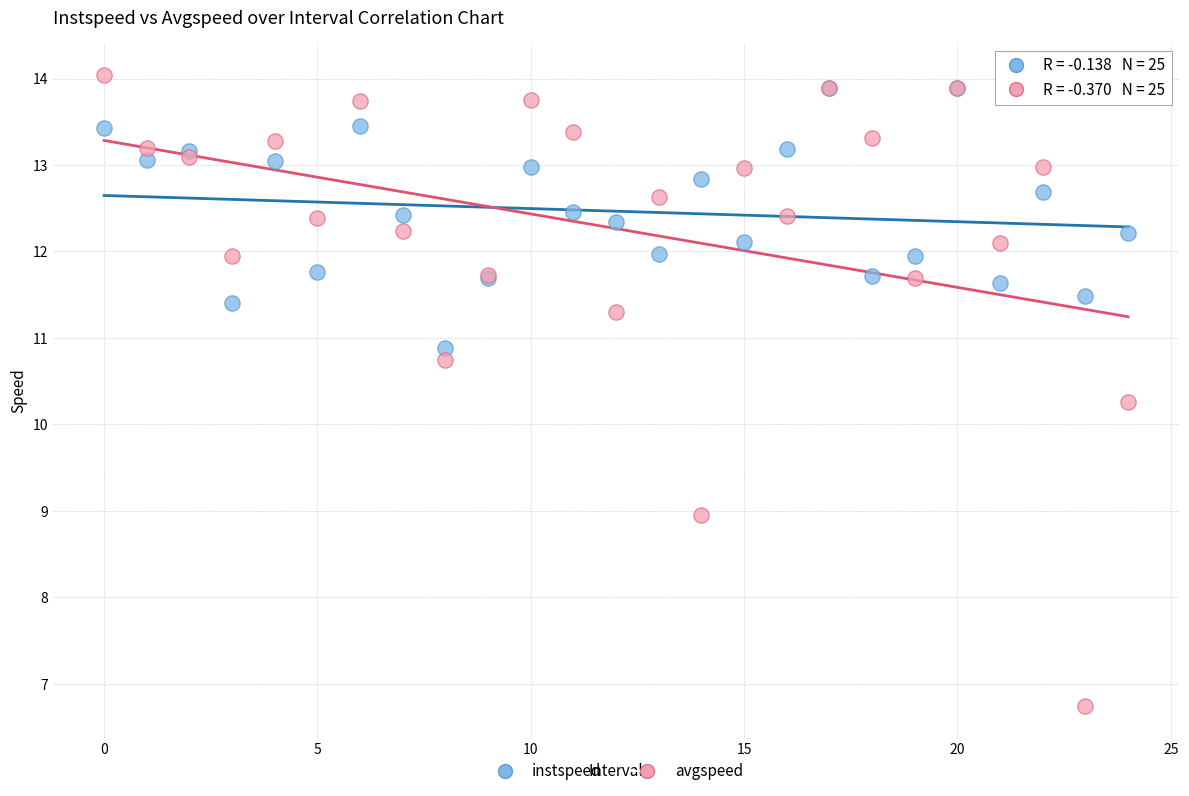

What are all the series names shown in the legend?

instspeed, avgspeed